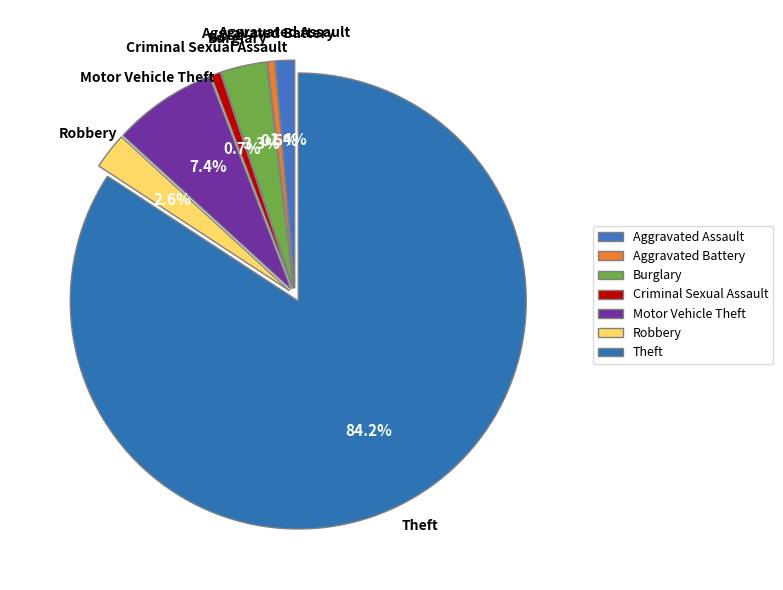

Do Criminal Sexual Assault and Aggravated Assault together represent more than half of the pie?

No